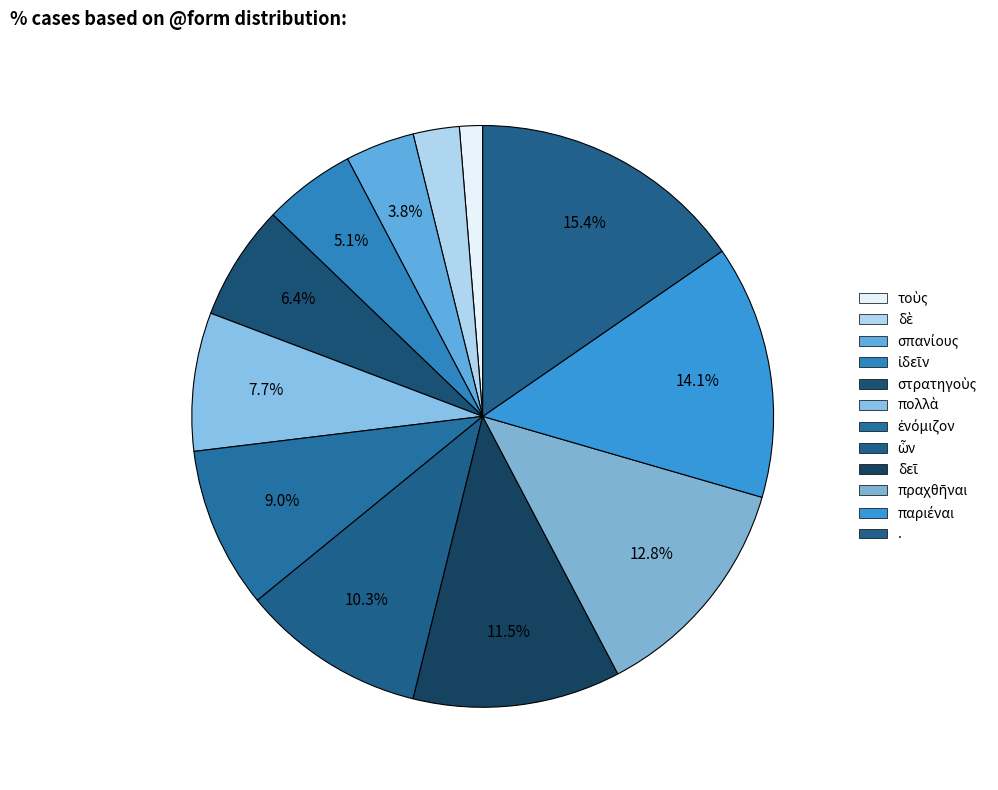

What percentage is the . slice, to the nearest percent?

15%